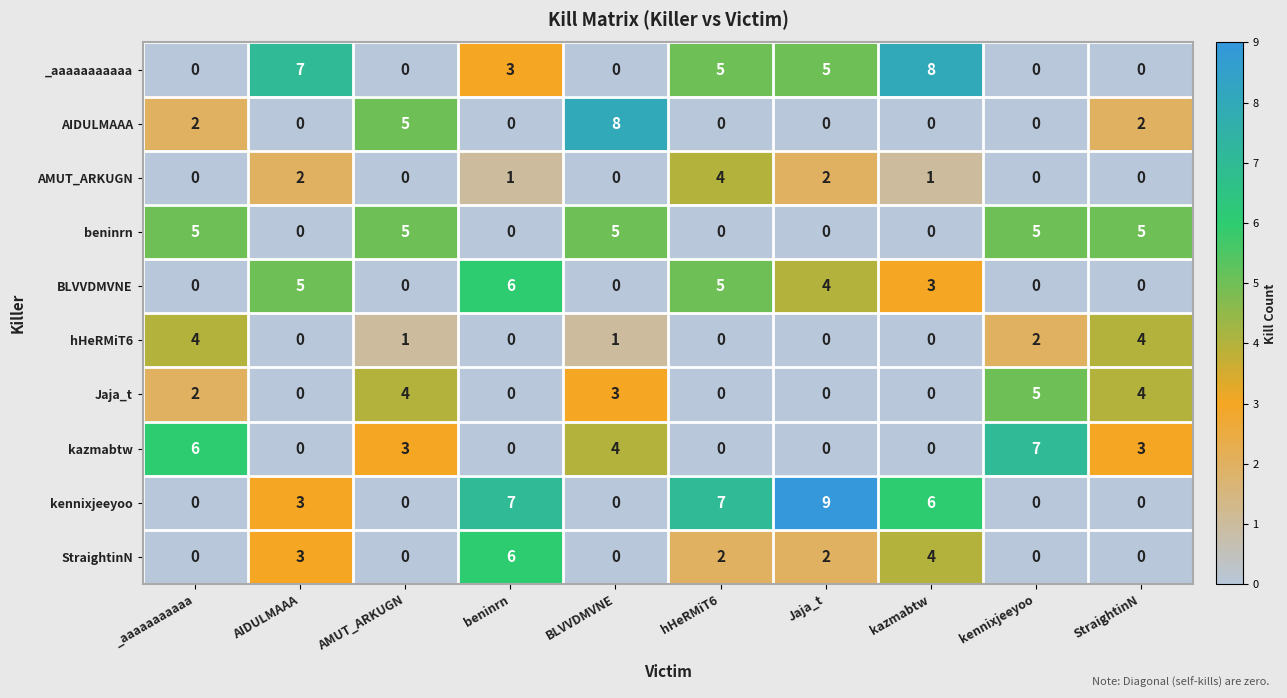

The AIDULMAAA series shows 0 at kennixjeeyoo. True or false?

True